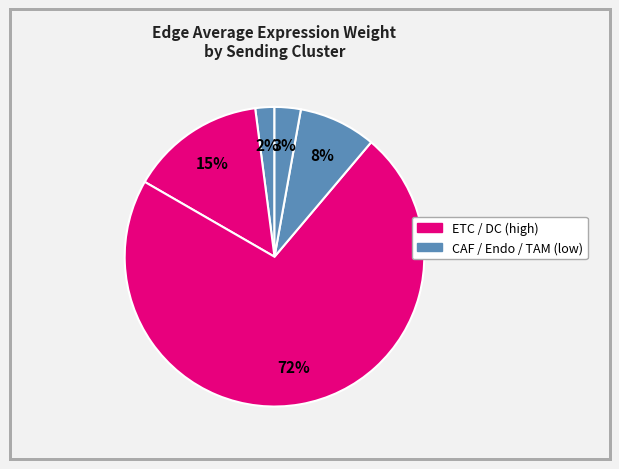

How many slices are in this pie chart?

5